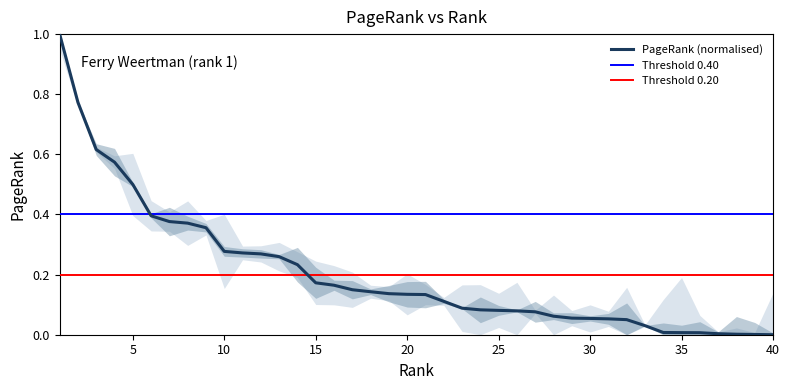

What is the value of the 23rd point from the left?

0.1